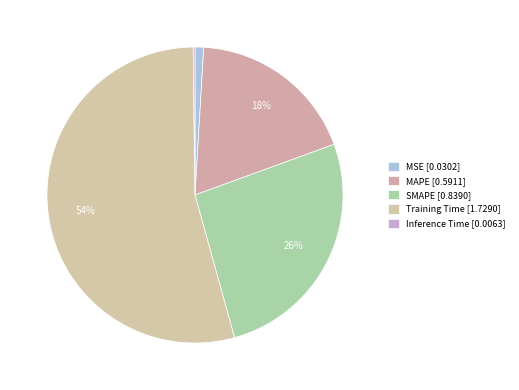

What percentage is the SMAPE slice, to the nearest percent?

26%